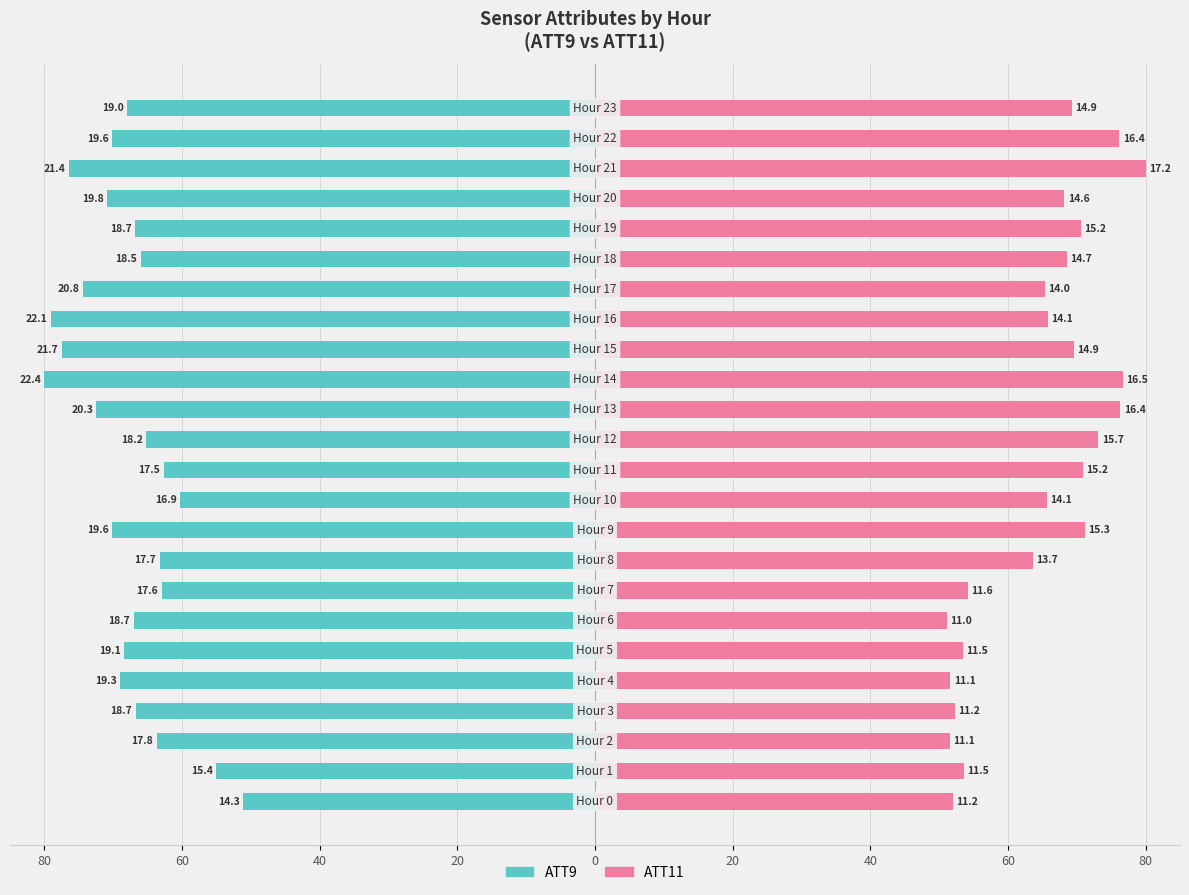

At which label is ATT11 closest to 65?

17